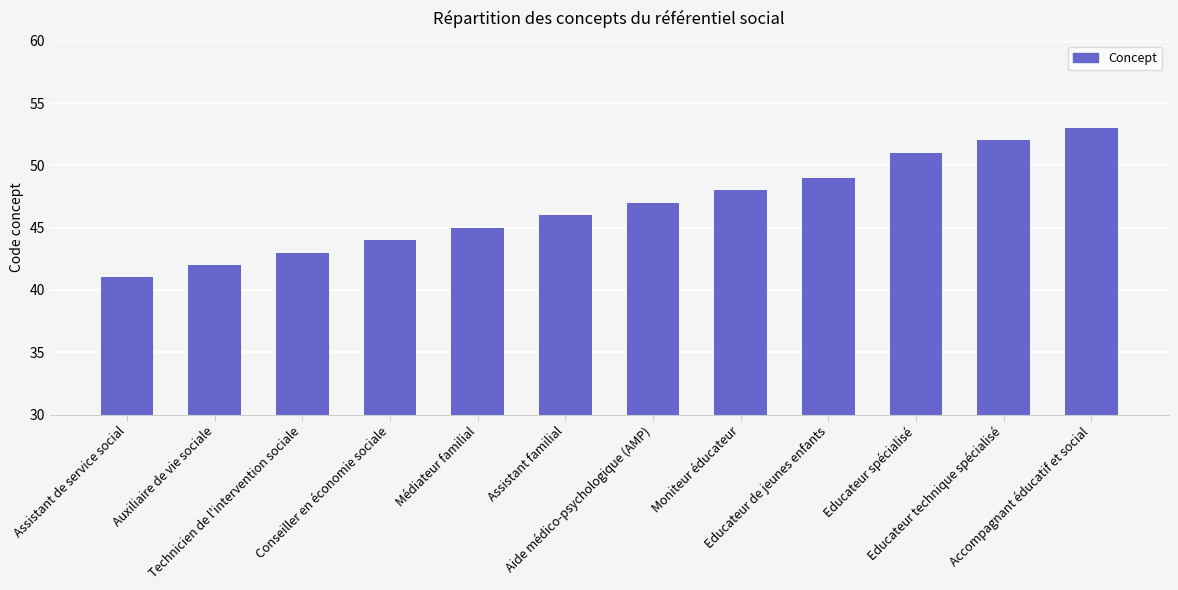

What is the label of the 7th bar from the right?

Assistant familial